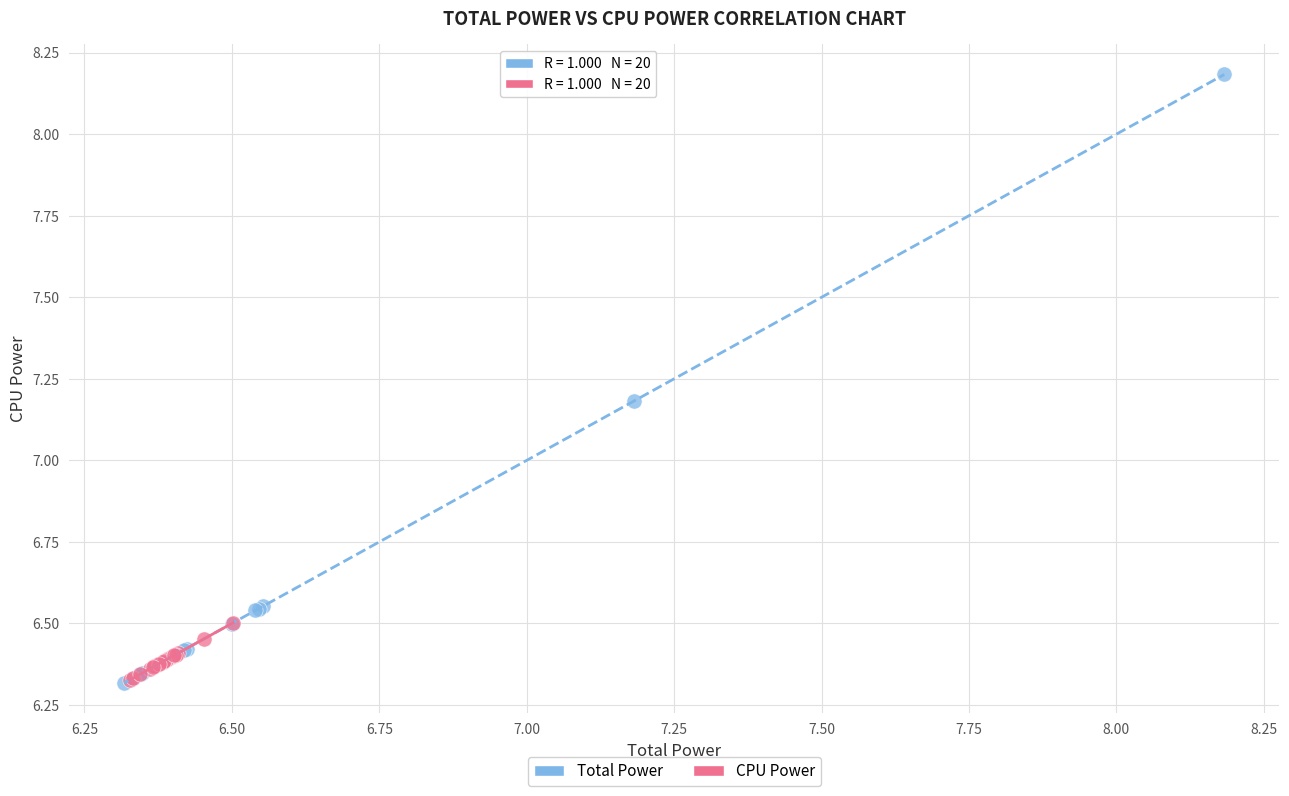

Which series reaches the maximum Y coordinate?

Total Power